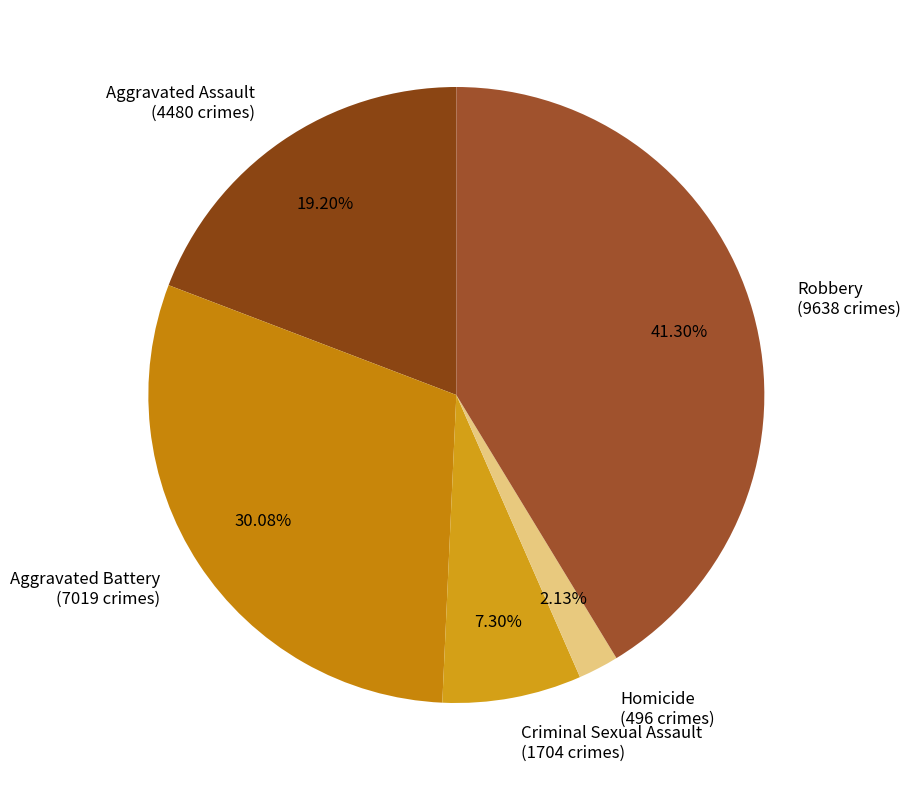

To the nearest percent, what is the average slice percentage?

20%